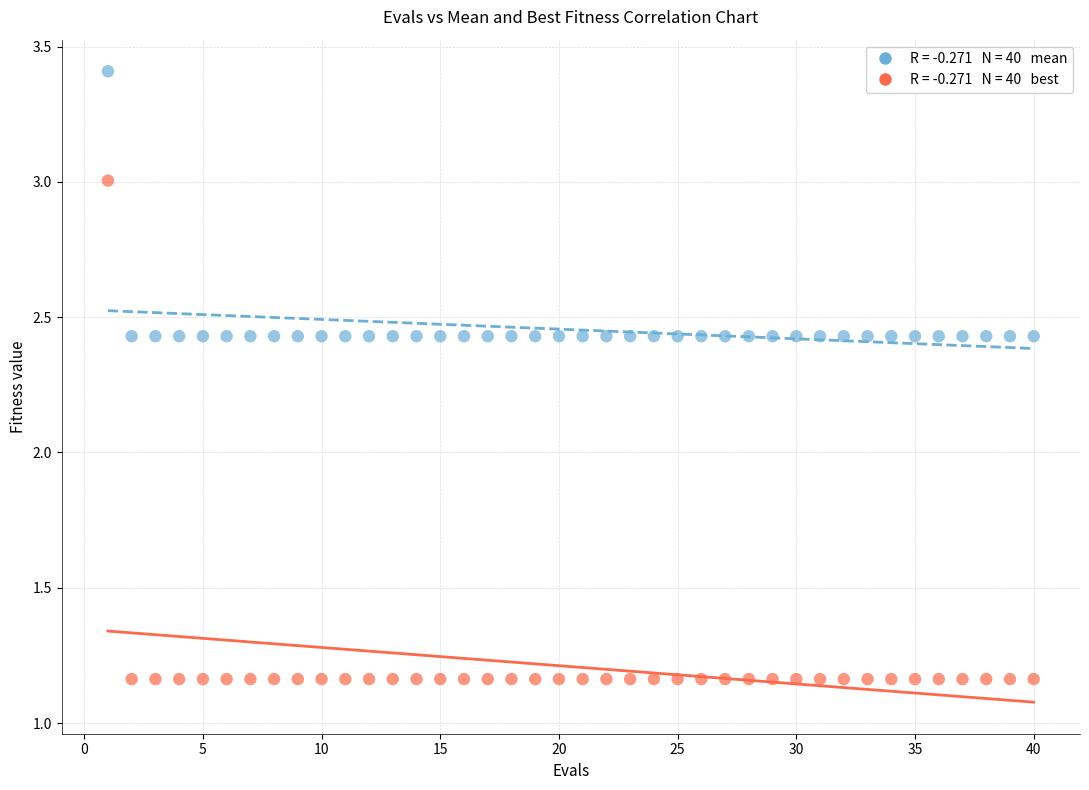

Across all data points, what is the range of Y values (max minus min)?

2.2